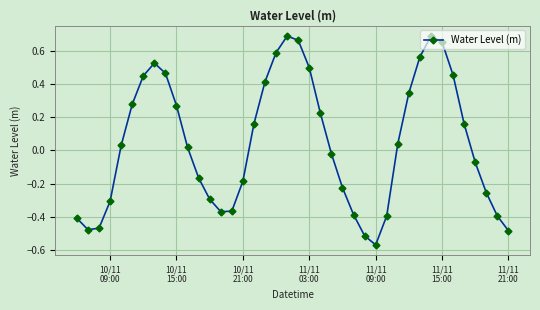

How many interior local valleys (lower than both neighbors) does the data have?

3